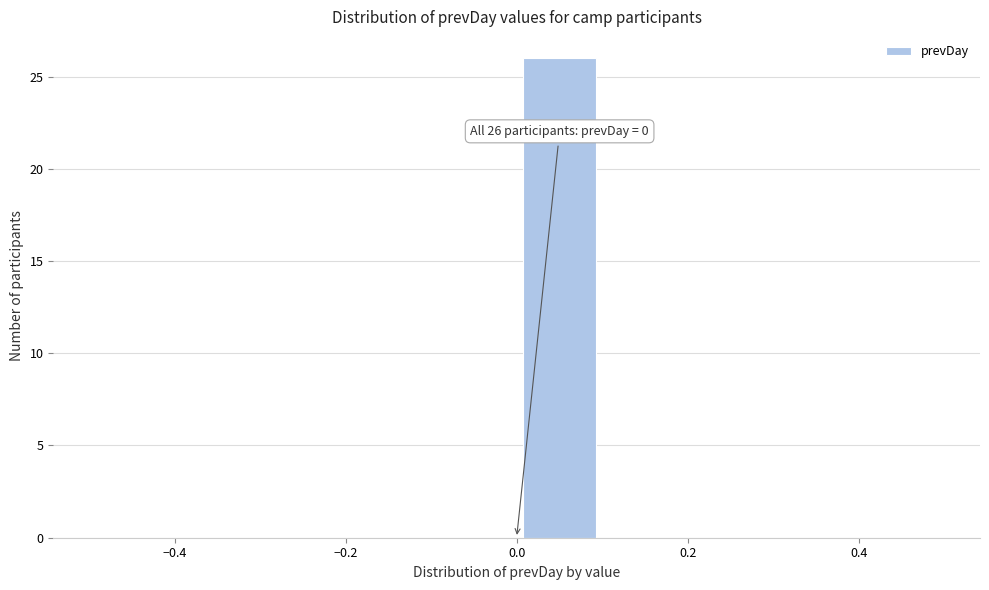

Which range on the x-axis has the tallest bar?

0.0 to 0.1